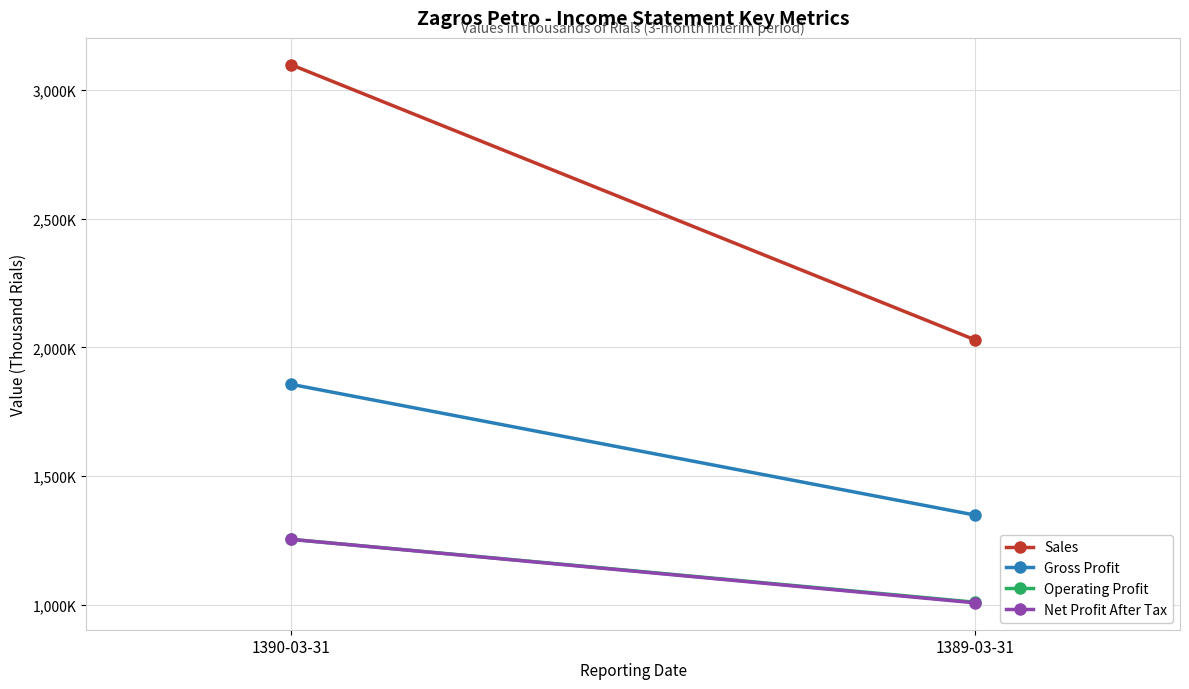

What is the label of the 1st point from the left?

1390-03-31